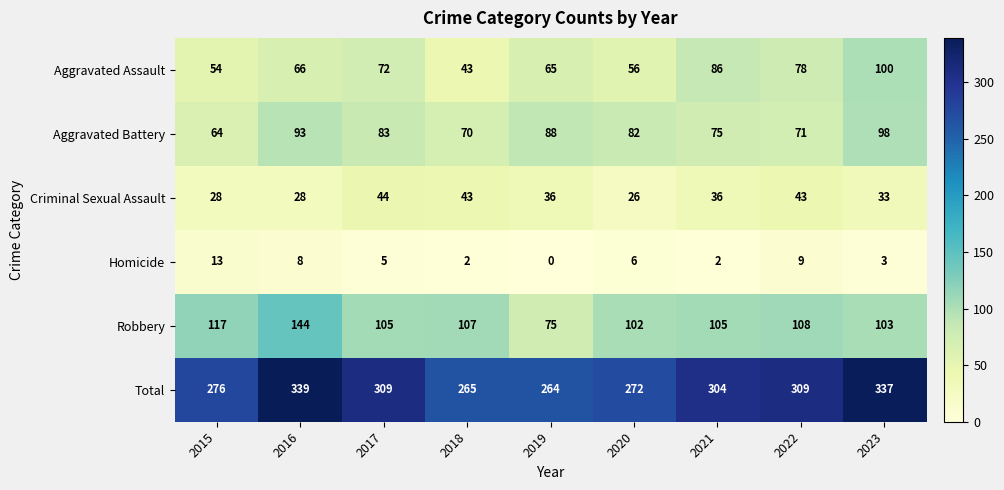

What is the greatest value displayed?

339